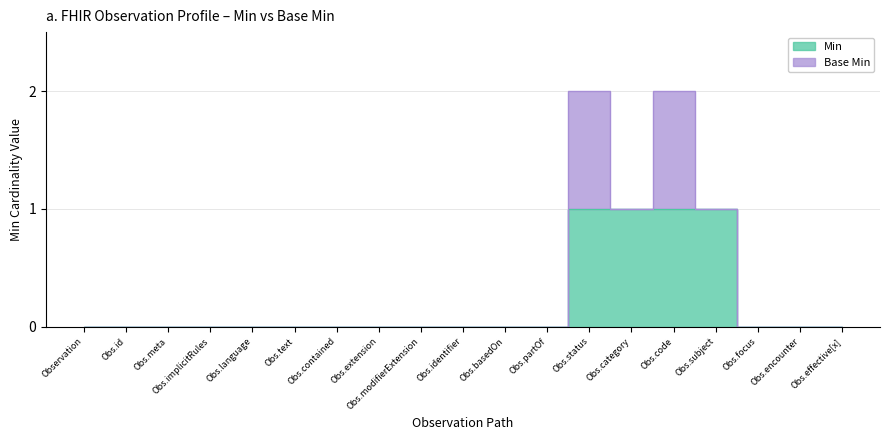

List the labels in order of value, smallest first.

Observation, Obs.id, Obs.meta, Obs.implicitRules, Obs.language, Obs.text, Obs.contained, Obs.extension, Obs.modifierExtension, Obs.identifier, Obs.basedOn, Obs.partOf, Obs.focus, Obs.encounter, Obs.effective[x], Obs.status, Obs.category, Obs.code, Obs.subject